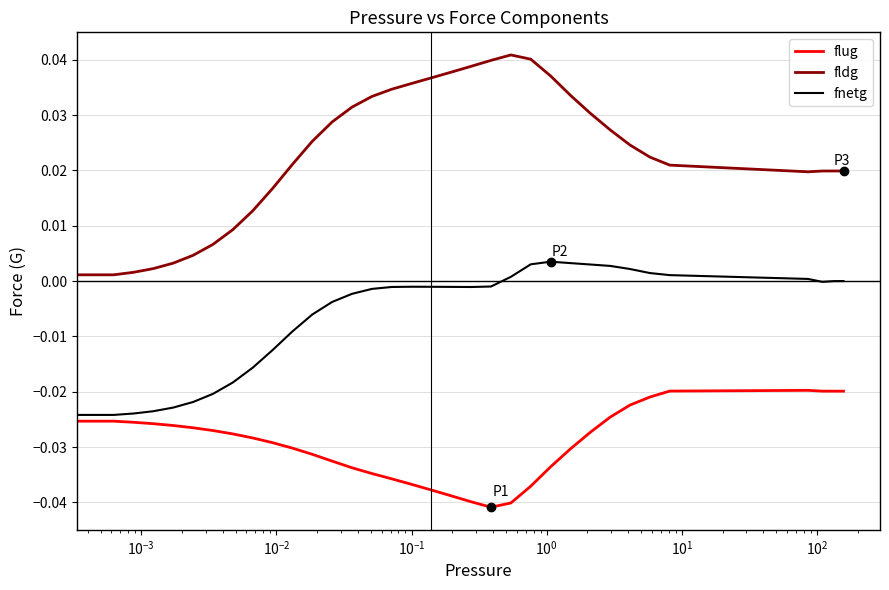

How many categories are shown in the chart?

34